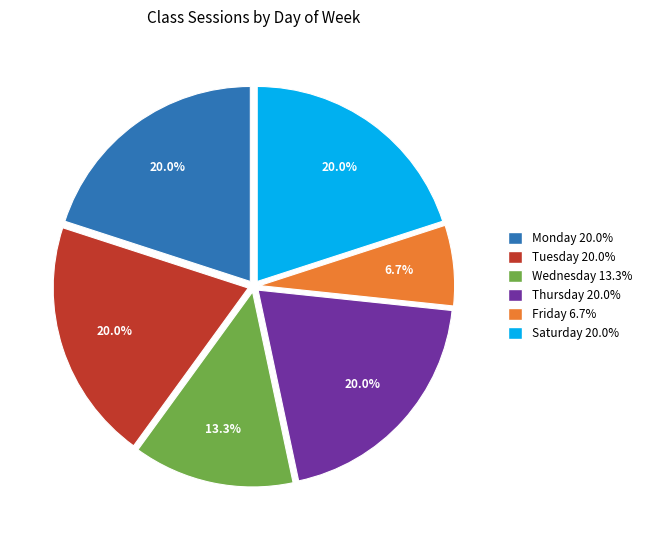

How many segments does this pie chart have?

6